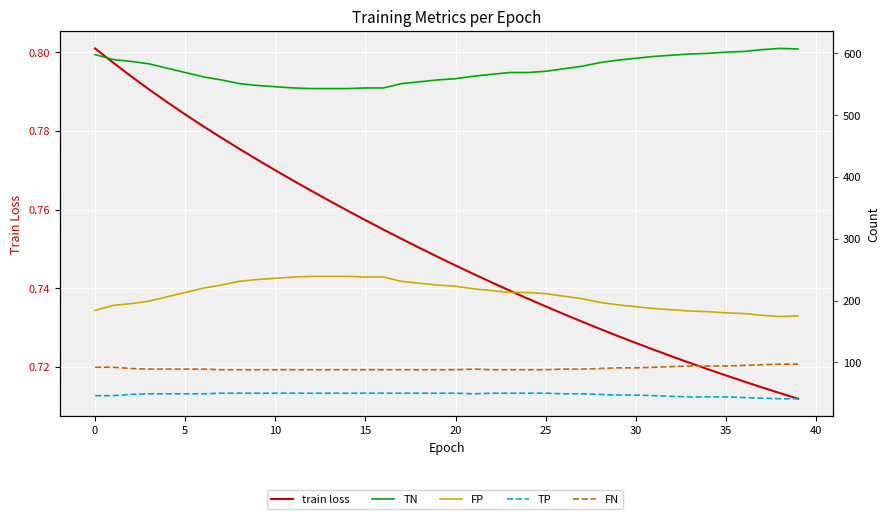

What is the greatest value displayed?

608.0